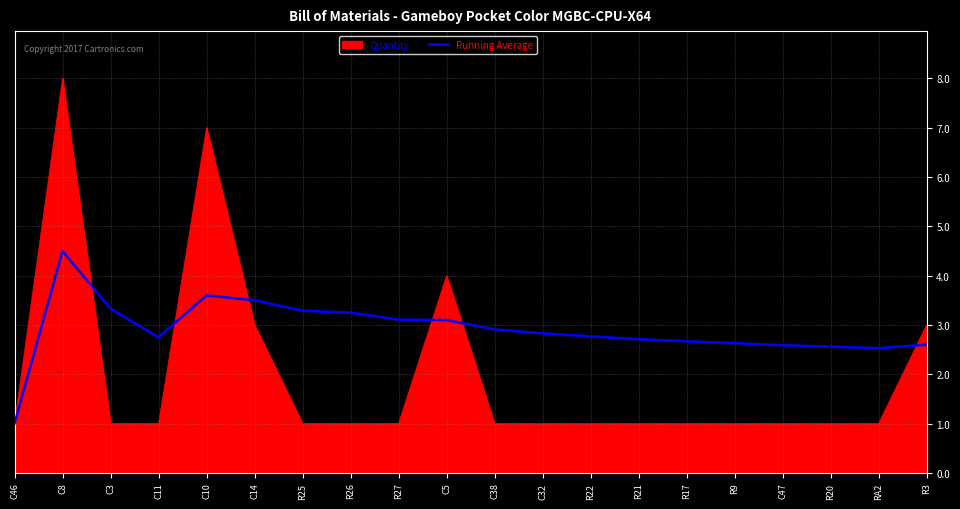

What value does the Quantity series have at R9?

1.0